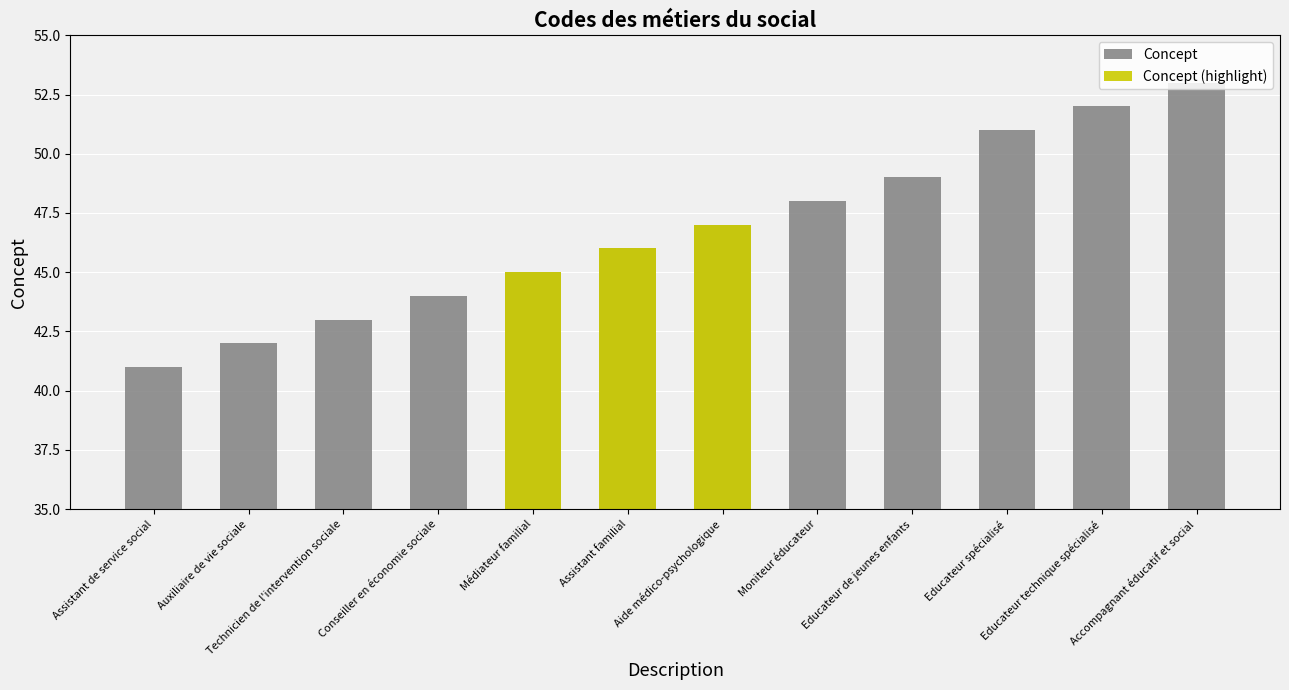

Count the number of values greater than 47.

5